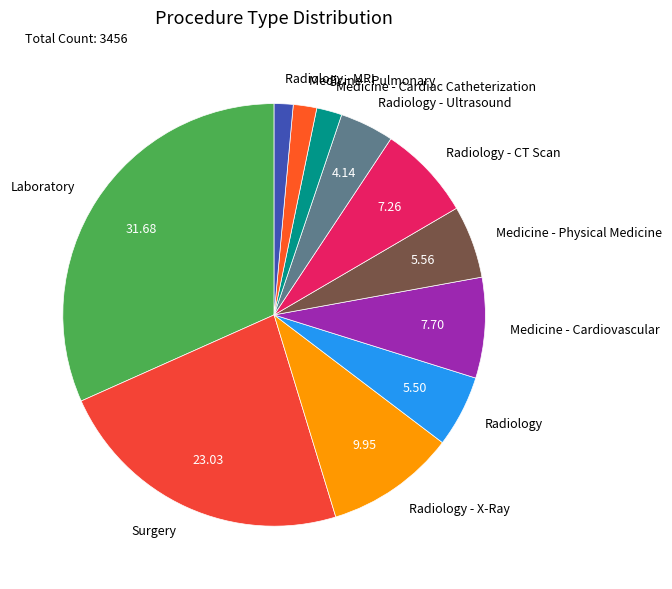

Count the number of slices in the pie.

11